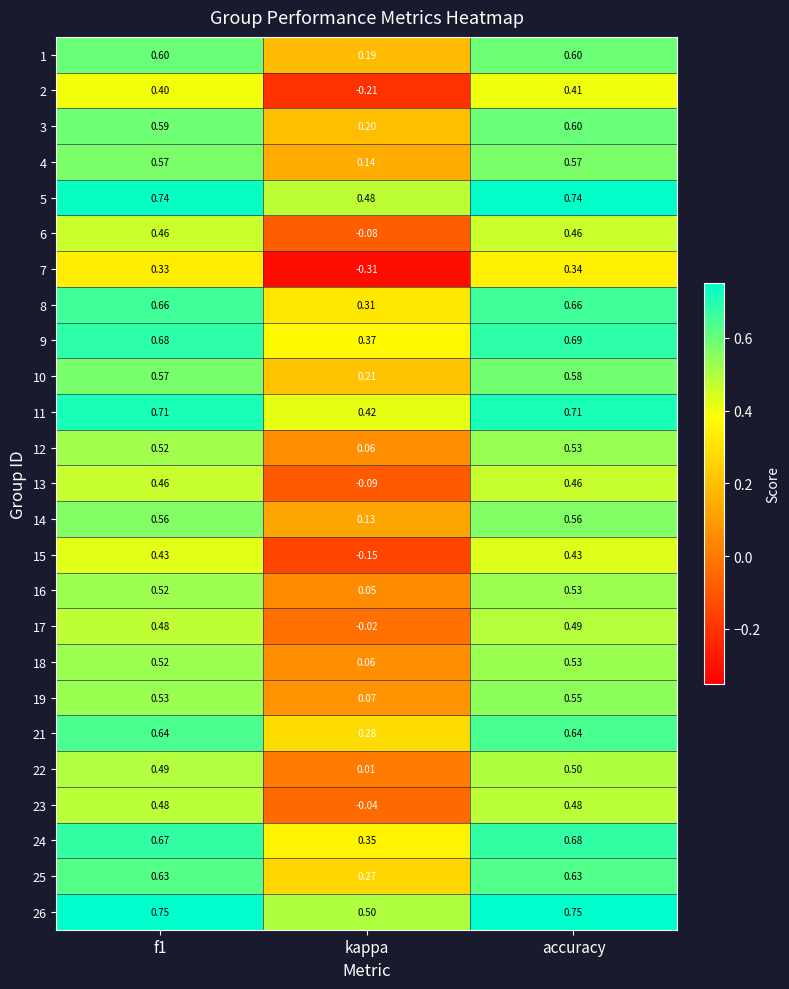

At which category is the sum across all series the highest?

accuracy